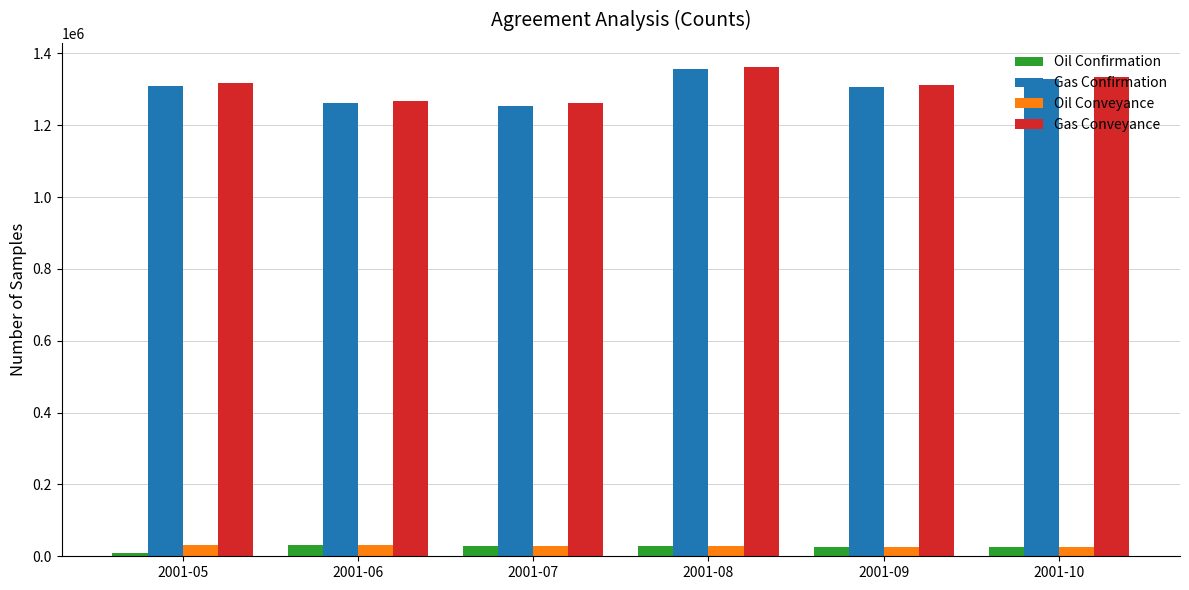

At which category is the sum across all series the highest?

2001-08